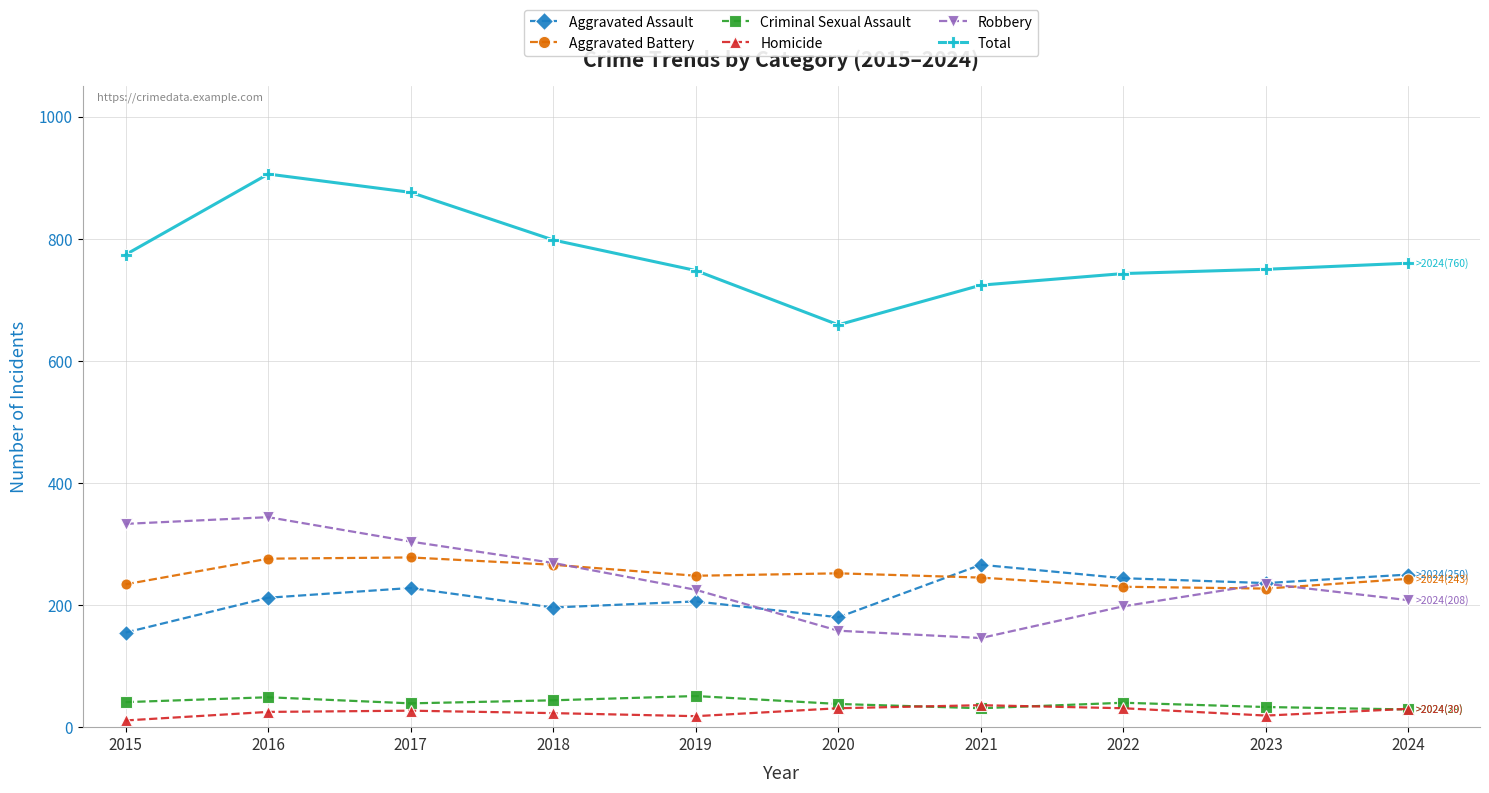

What is the lowest value of the Criminal Sexual Assault series?

29